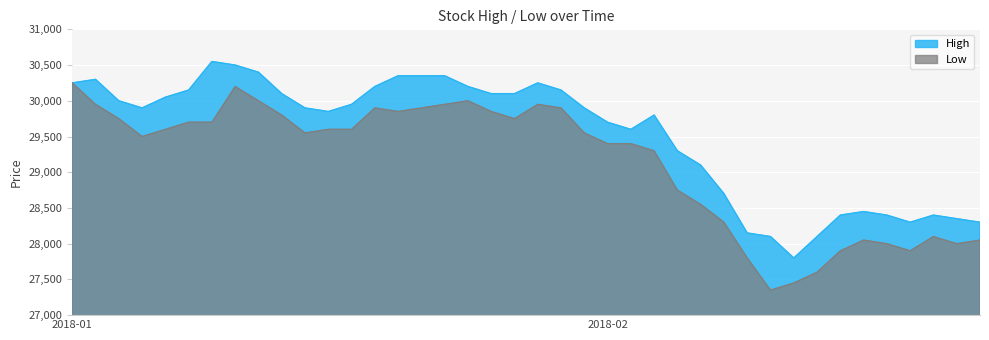

Between 2018-01-11 and 2018-01-04, which is larger?

2018-01-11